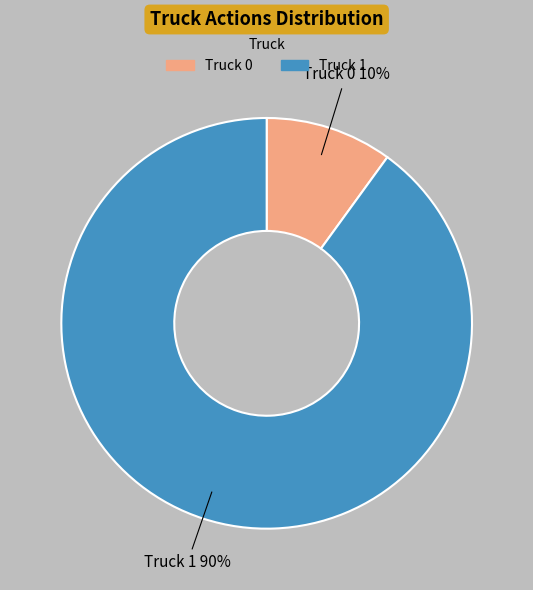

What is the smallest slice in the pie chart?

Truck 0